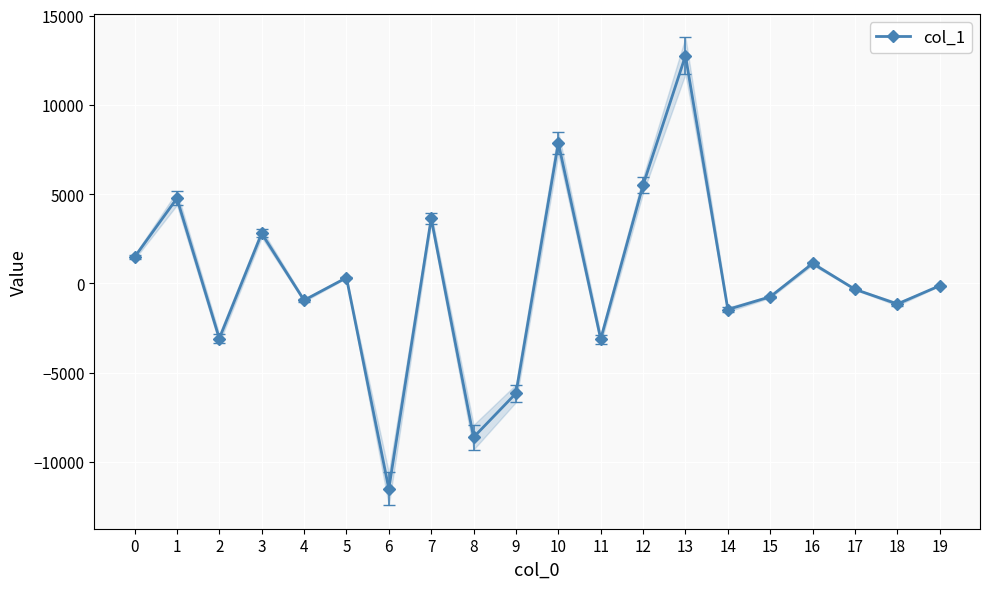

List the labels in order of value, largest first.

13, 10, 12, 1, 7, 3, 0, 16, 5, 19, 17, 15, 4, 18, 14, 2, 11, 9, 8, 6